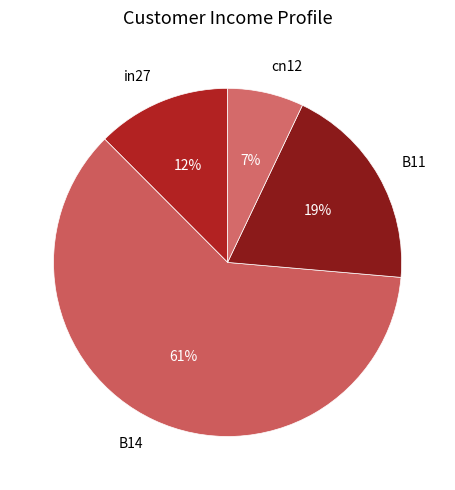

How many slices are in this pie chart?

4